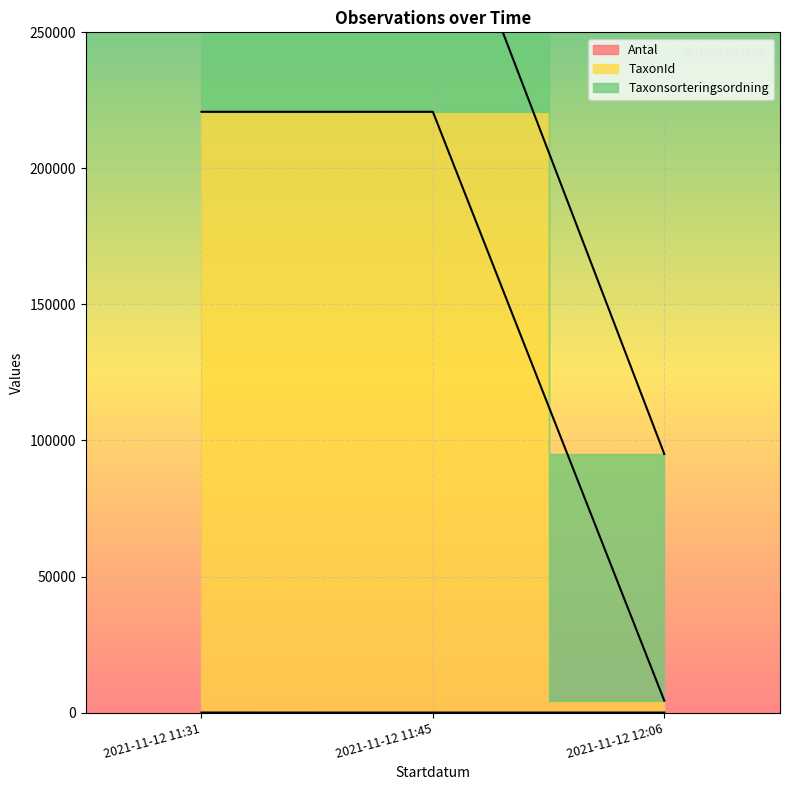

What is the difference between the maximum and minimum values in the TaxonId series?

222108